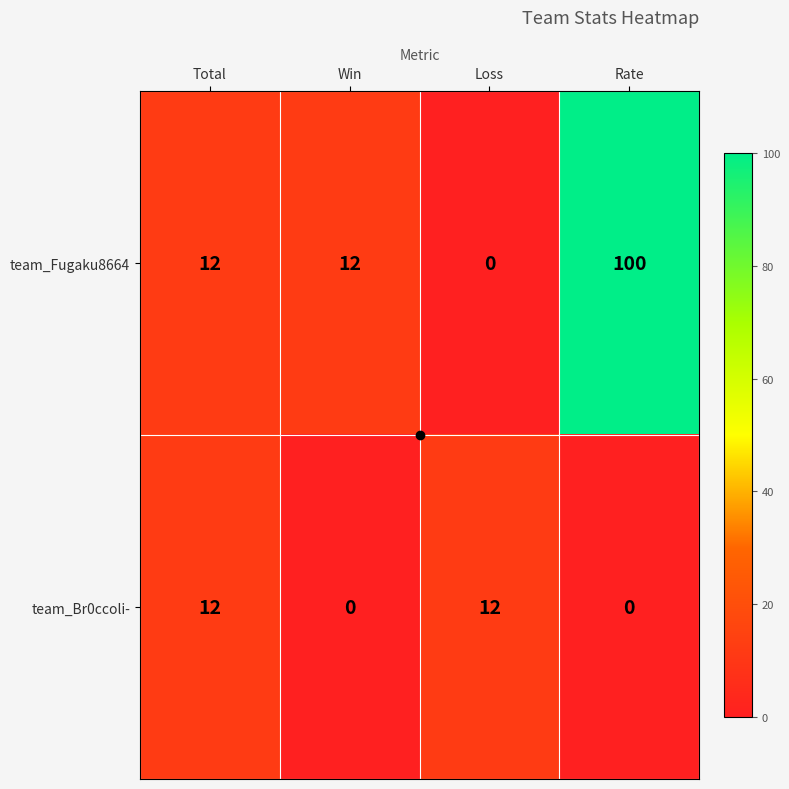

What is the sum of all team_Br0ccoli- values?

24